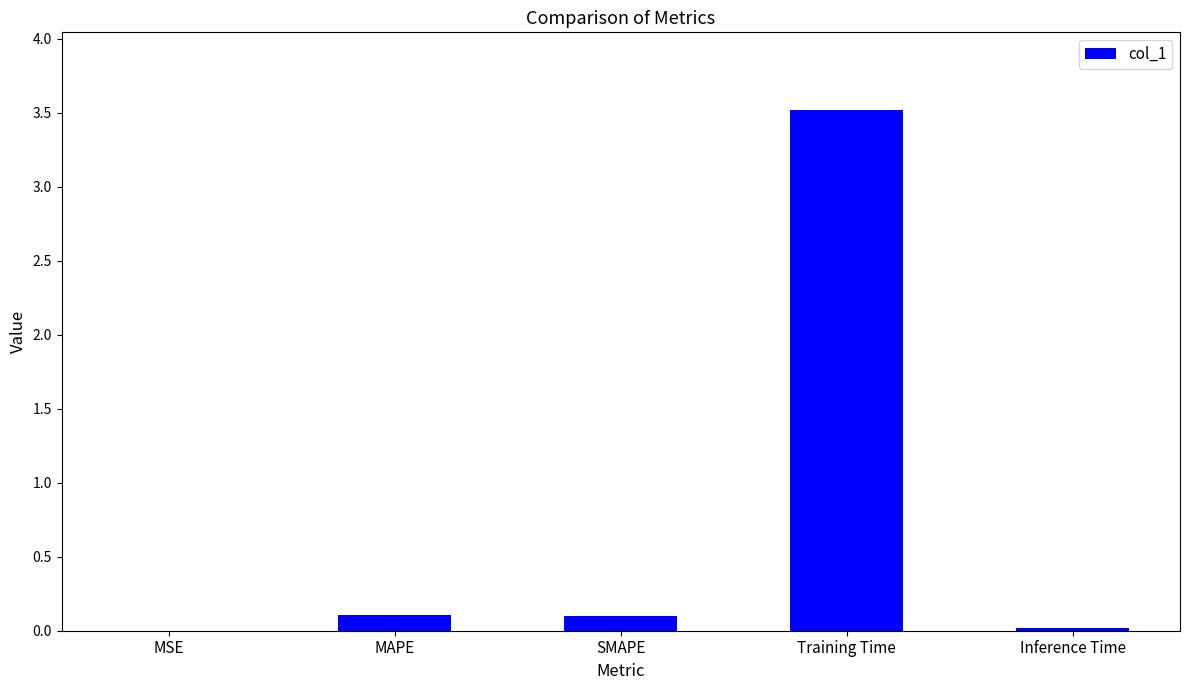

The value at MAPE is 0.1. True or false?

True